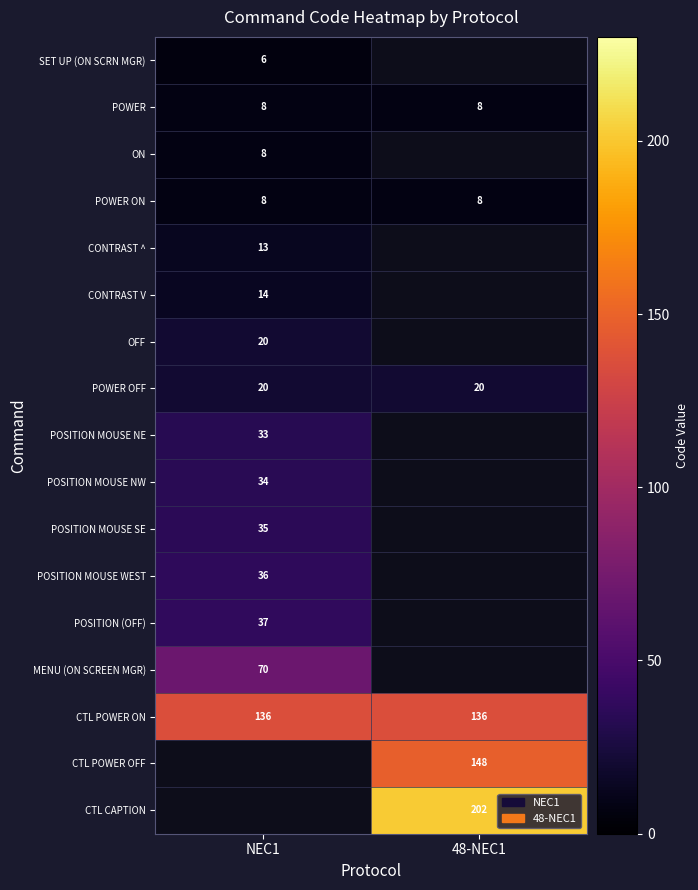

Is the value of POWER OFF at NEC1 greater than the value of CTL CAPTION at 48-NEC1?

No